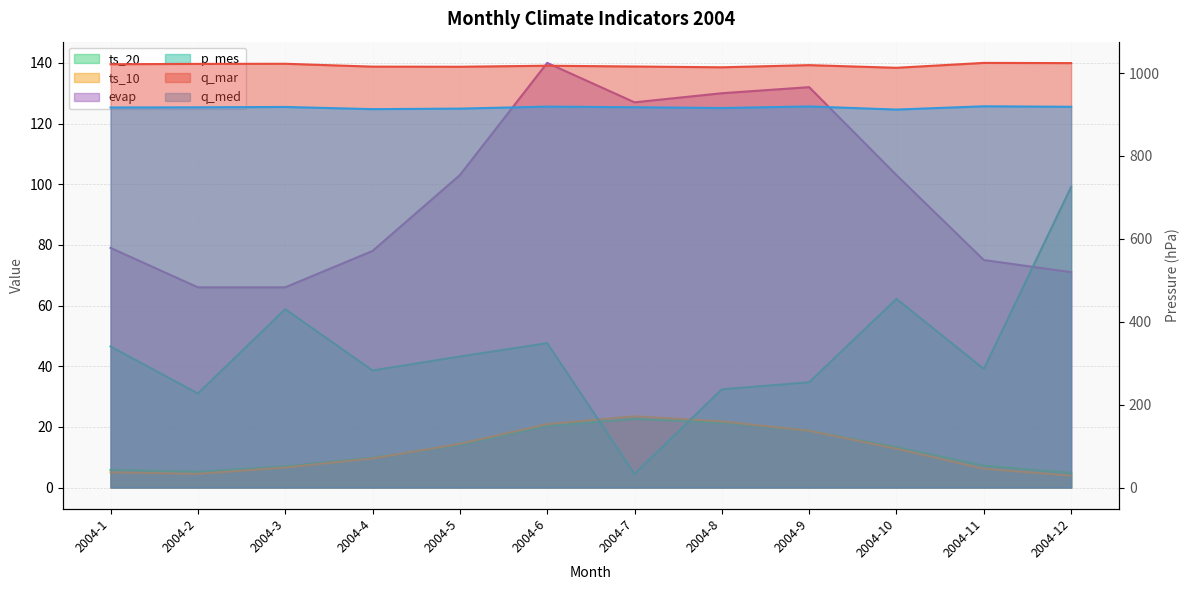

True or false: p_mes and q_med cross at least once.

False